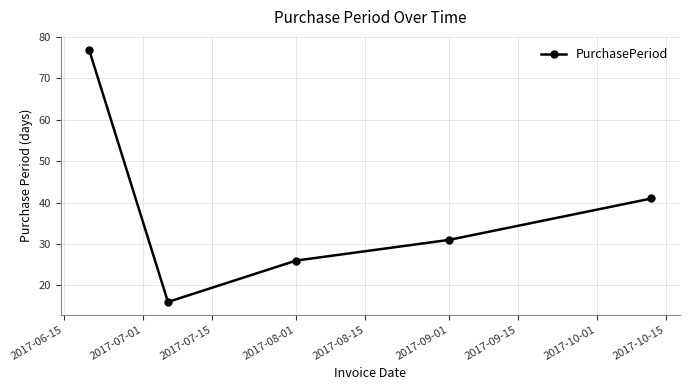

How many data points does each series have?

5